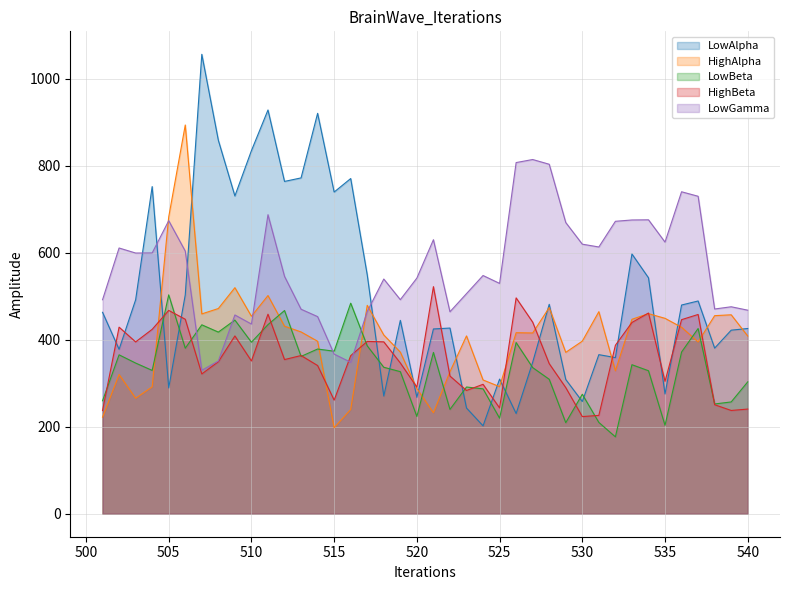

How many values in the LowGamma series are below 547?

20